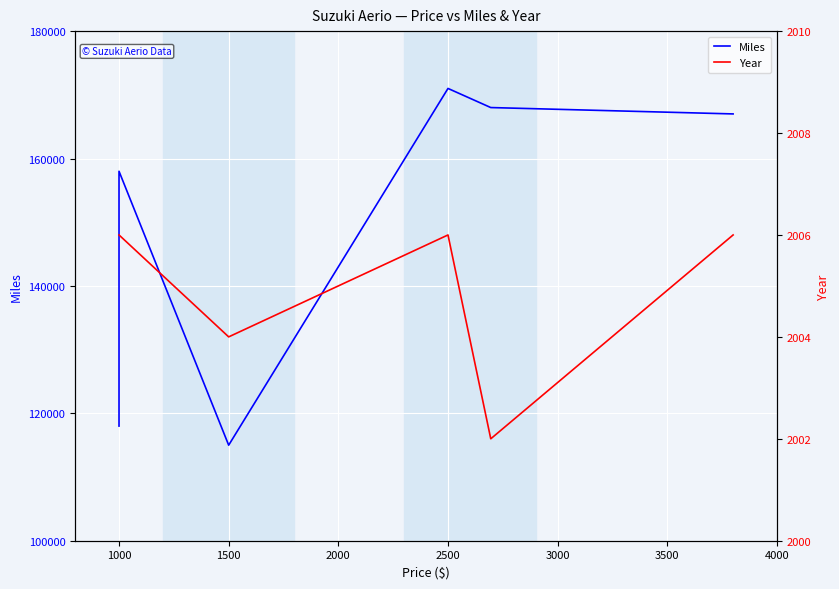

At which category does Miles reach its first local peak?

1000